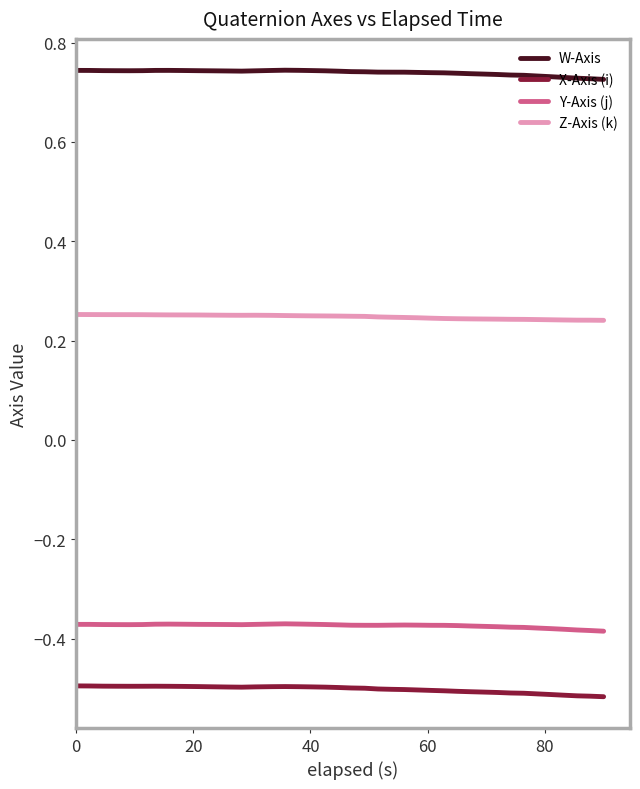

True or false: X-Axis (i) and Y-Axis (j) intersect in this chart.

False